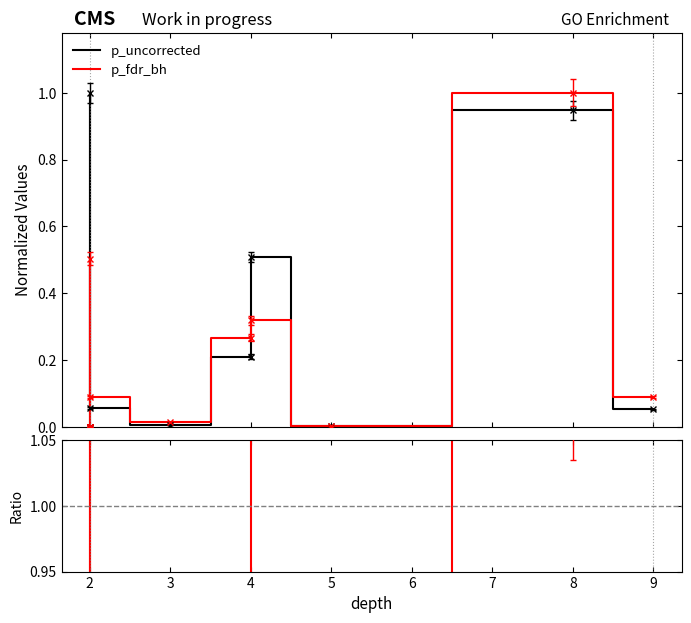

At which category does p_fdr_bh / p_uncorrected reach its first local valley?

2